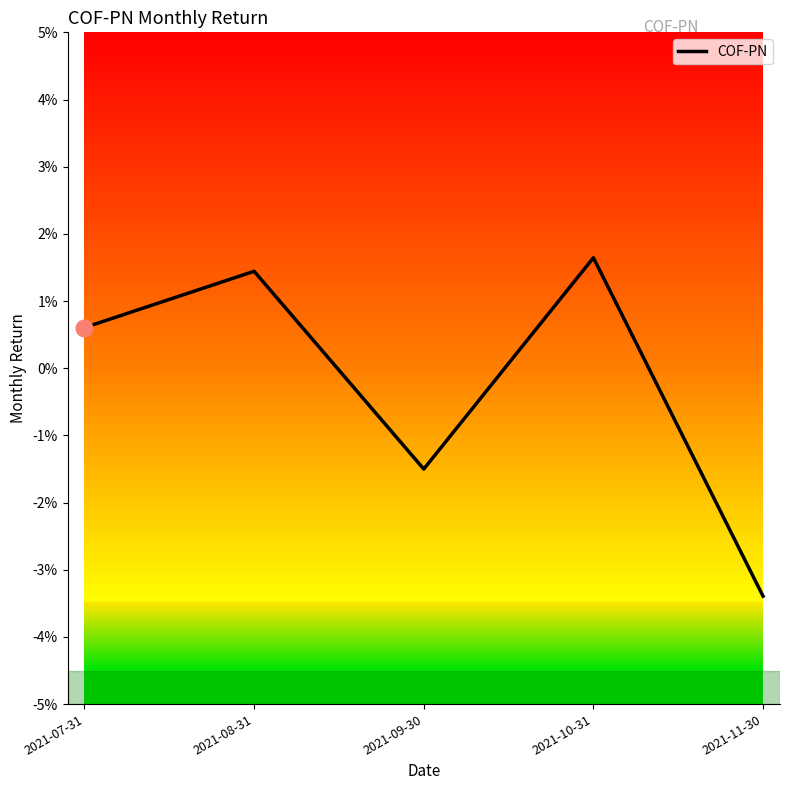

Does the chart have visible grid lines?

No